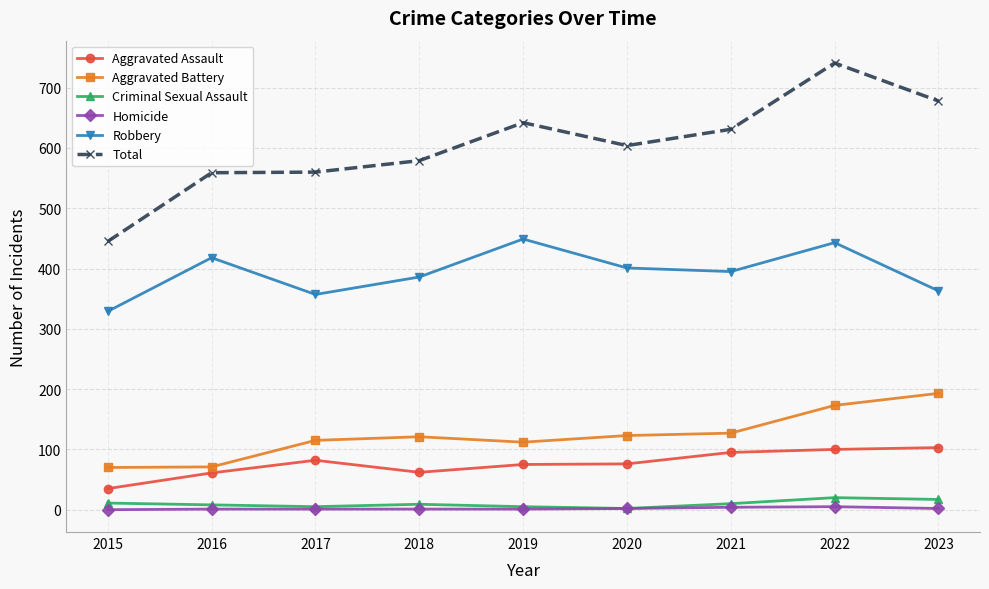

At which category is the sum across all series the highest?

2022